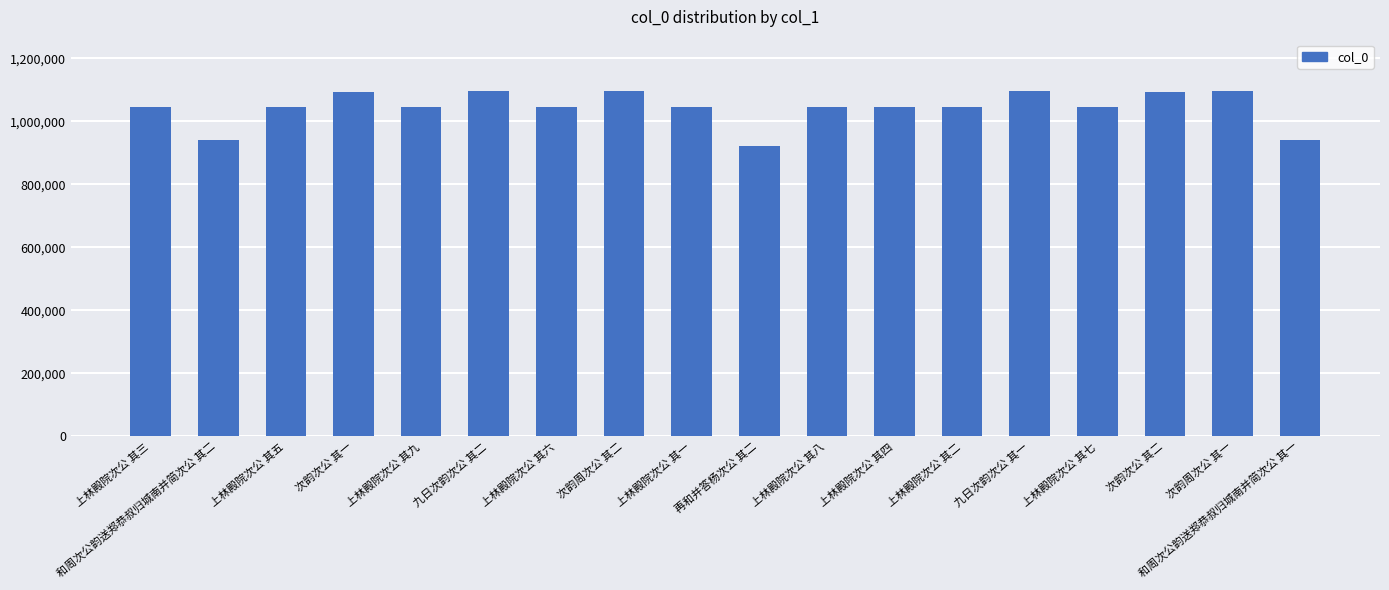

What is the ratio of the value at 上林殿院次公 其七 to the value at 上林殿院次公 其二?

1.0